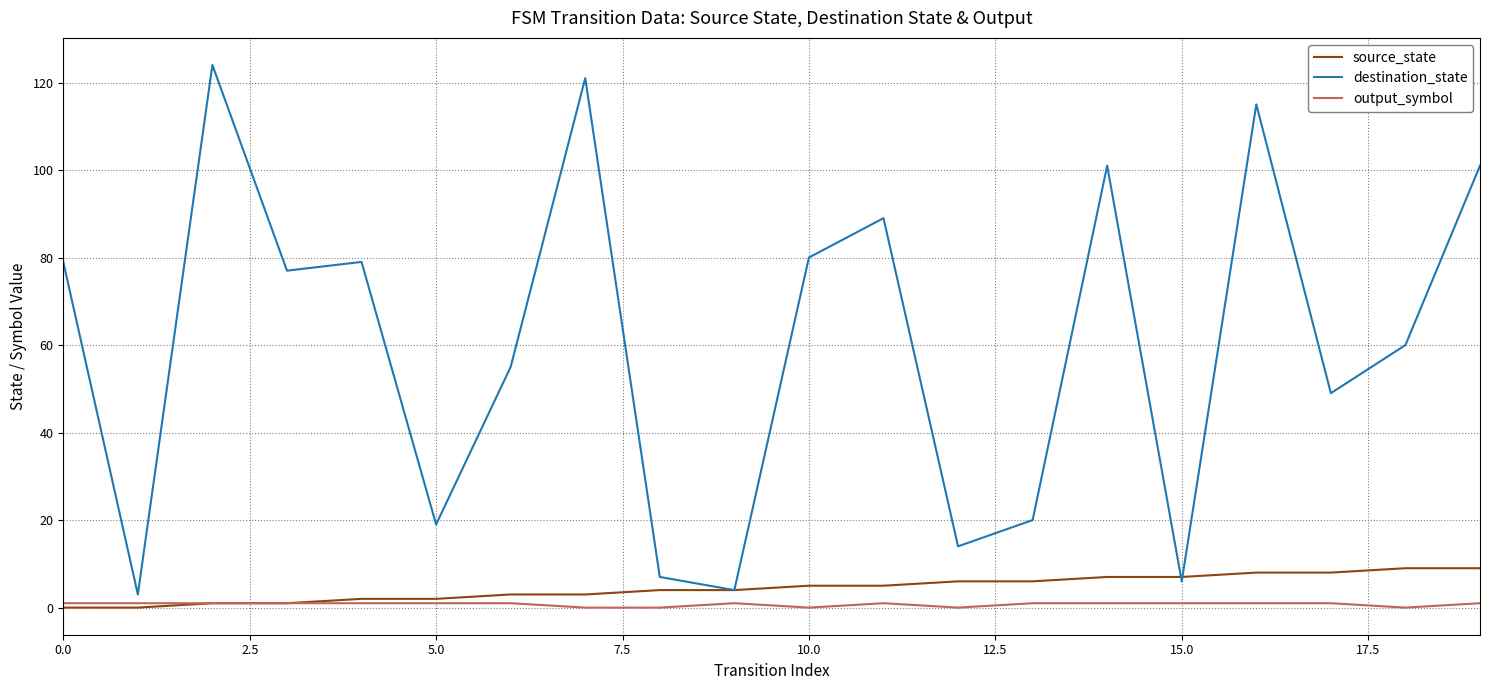

What are all the series names shown in the legend?

source_state, destination_state, output_symbol